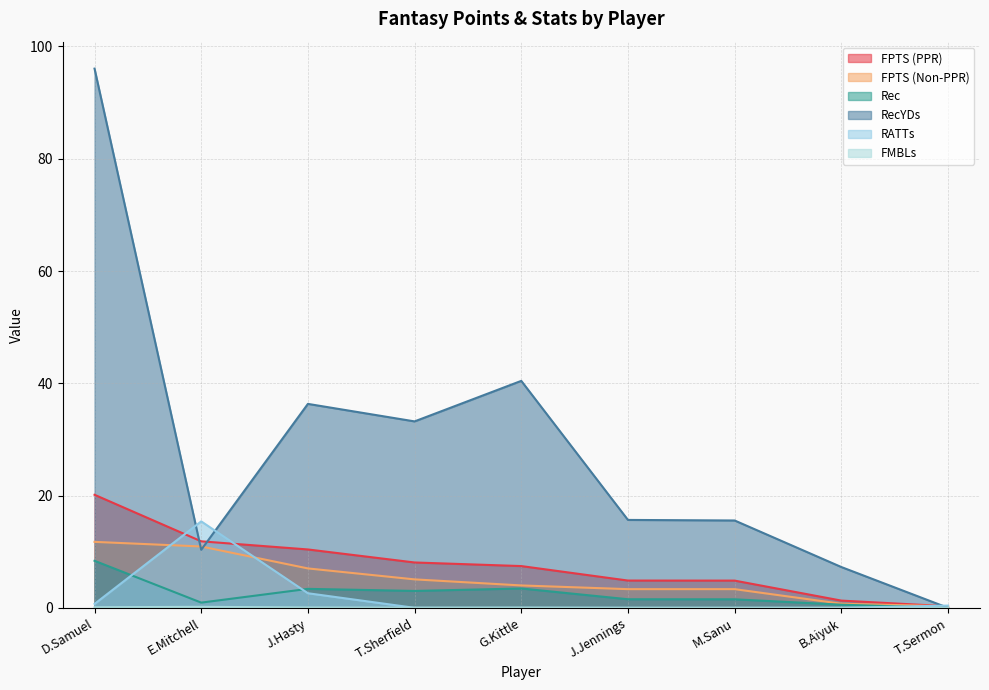

Does the chart display data point markers on the line(s)?

No